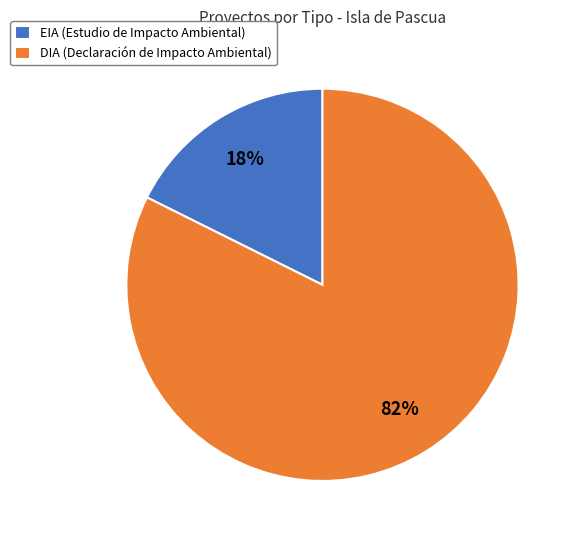

To the nearest percent, what is the average slice percentage?

50%